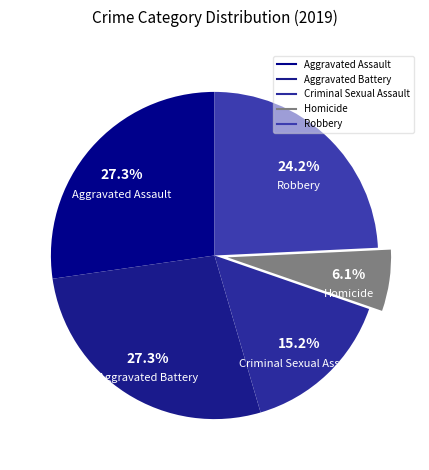

To the nearest percent, what percentage of the pie is Homicide?

6%